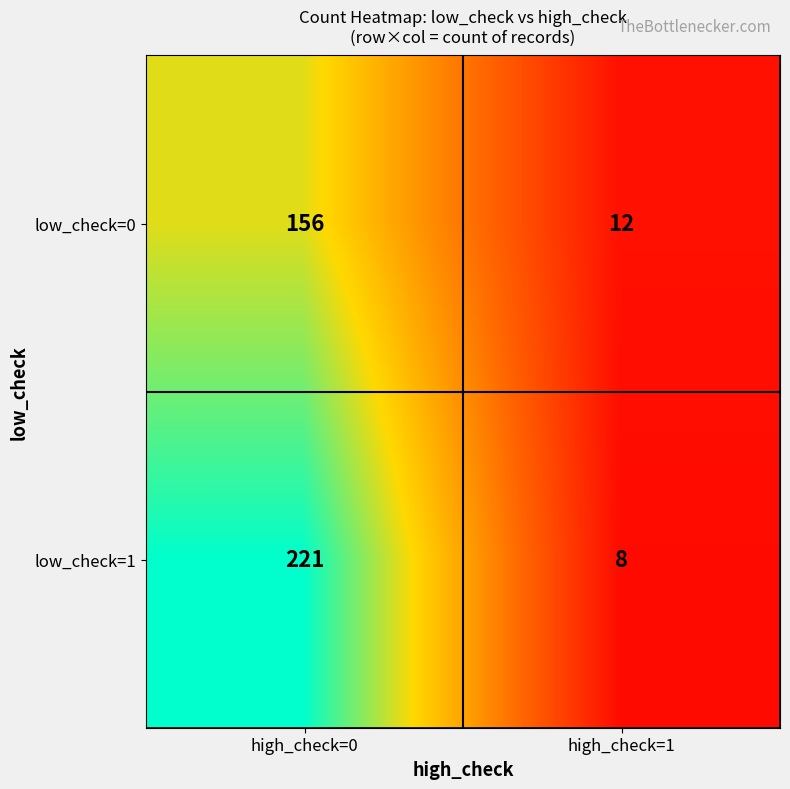

What is the sum of all low_check=1 values?

229